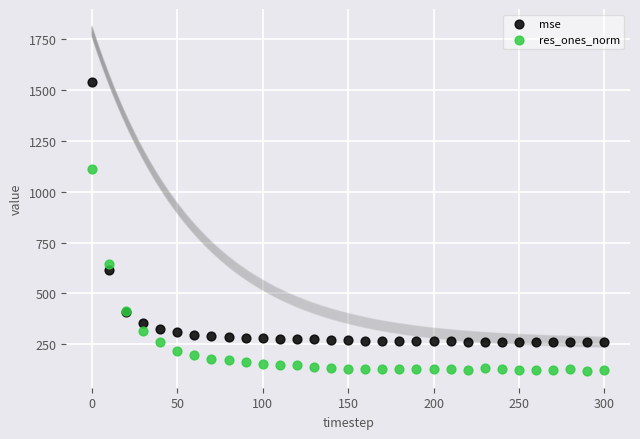

Which series contains the lowest Y value?

res_ones_norm